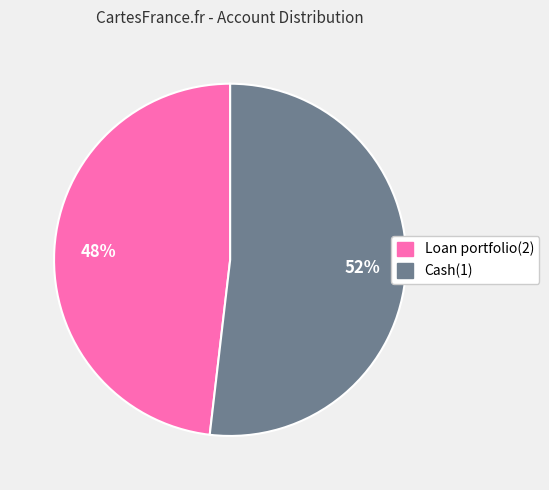

Is there a majority slice in this chart?

Yes